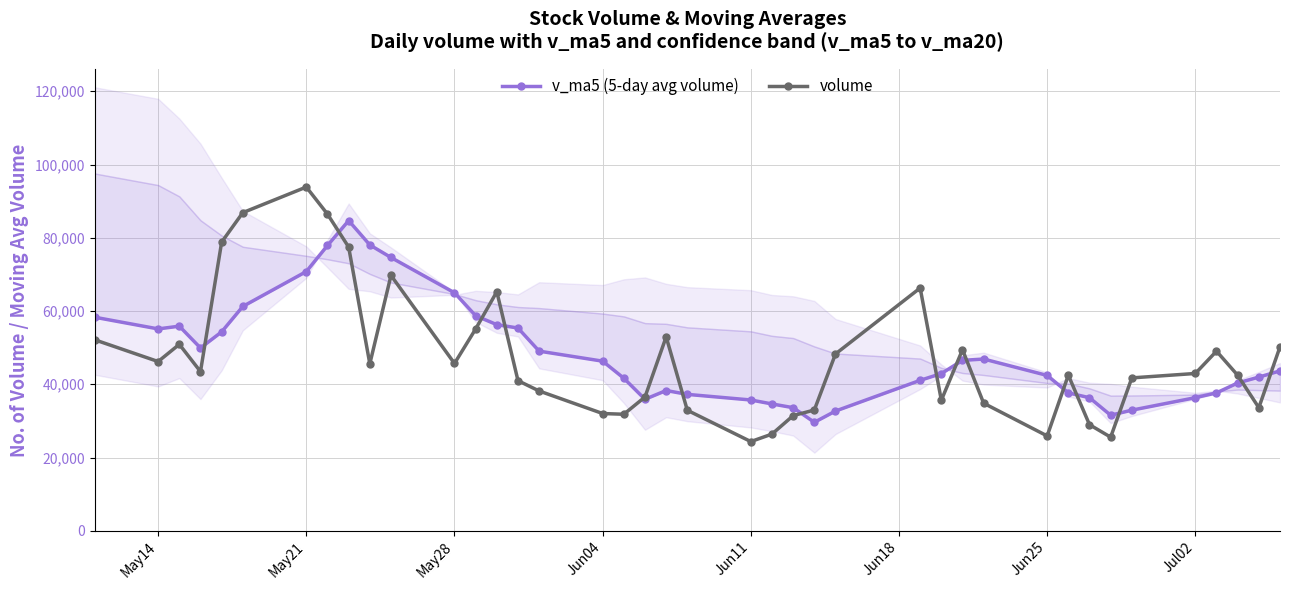

Where is the first local minimum for volume?

May14